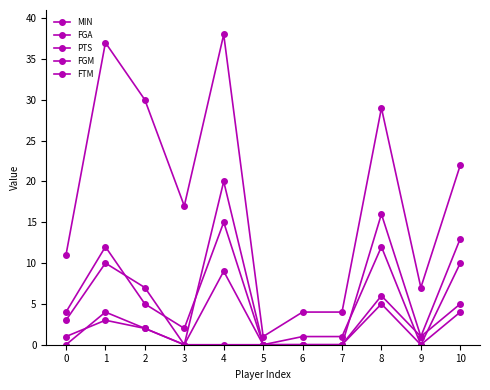

At which category does MIN reach its first local peak?

1